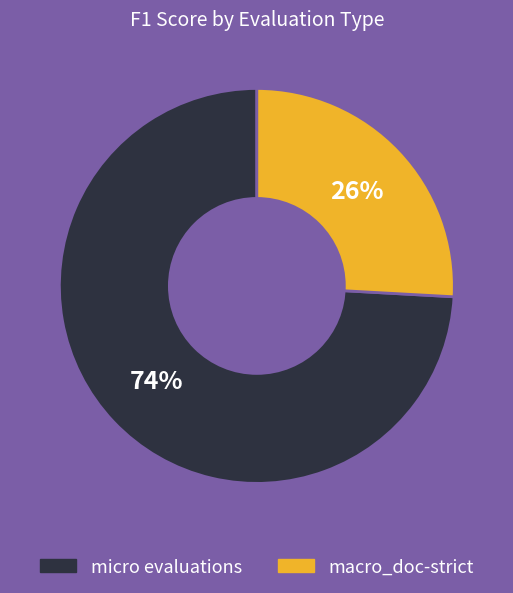

Is there a majority slice in this chart?

Yes